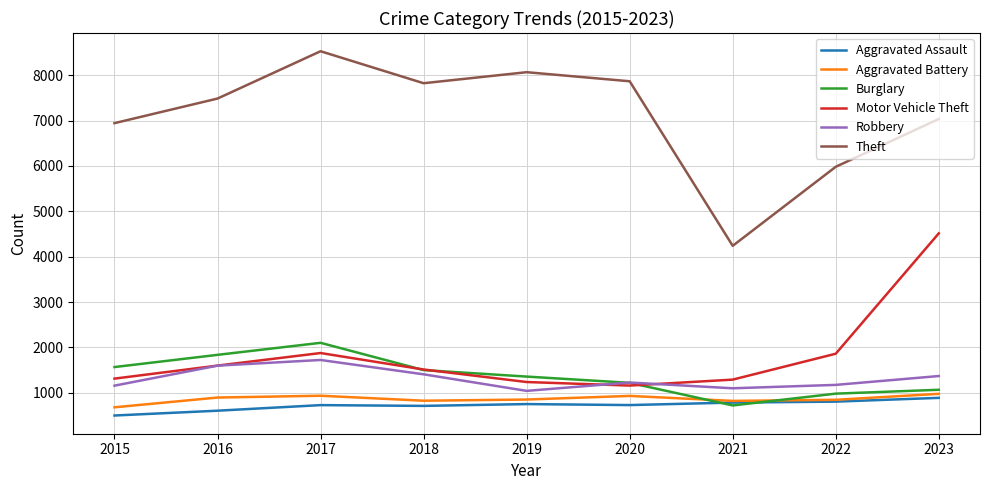

True or false: Aggravated Battery and Theft intersect in this chart.

False